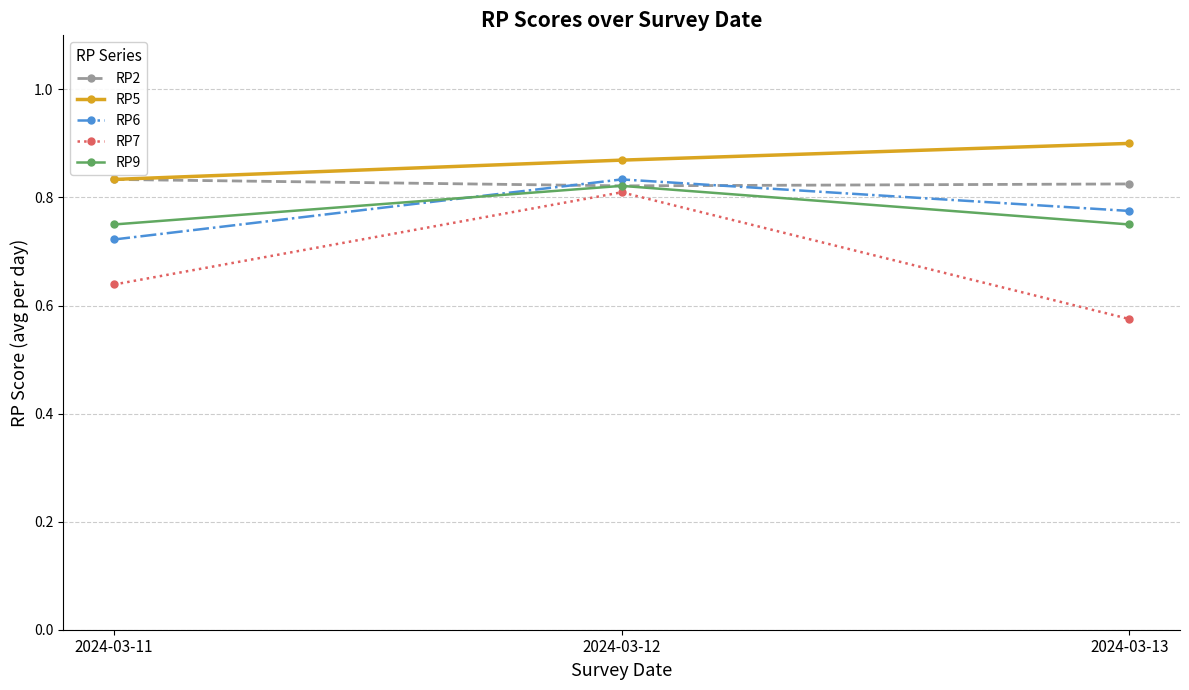

The value of RP9 at 2024-03-13 is 1.2. True or false?

False